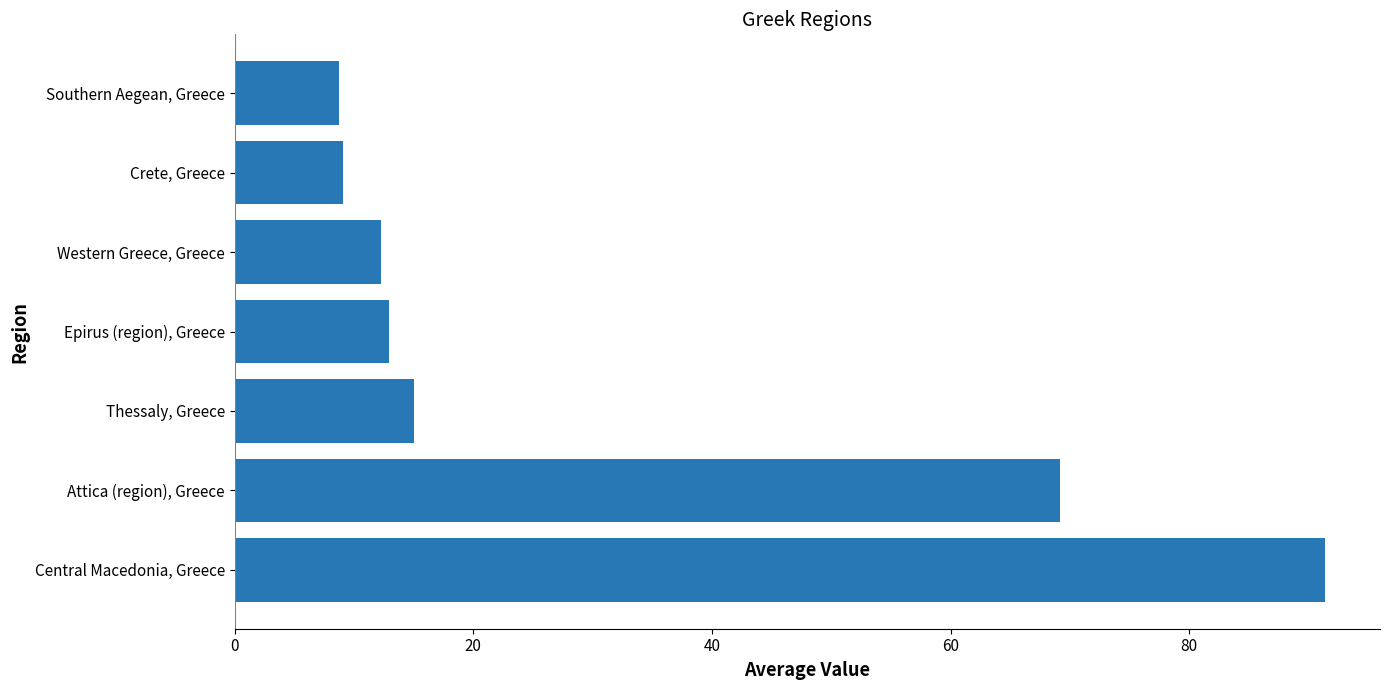

Between Attica (region), Greece and Crete, Greece, which is larger?

Attica (region), Greece